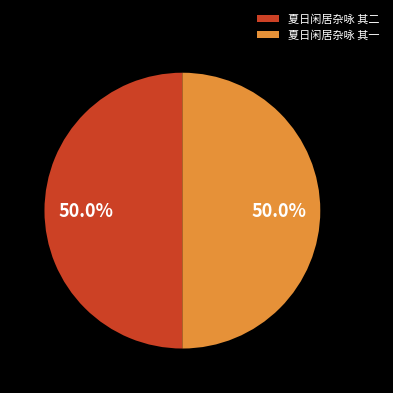

Is it true that 夏日闲居杂咏 其一 is 50% of the pie?

True